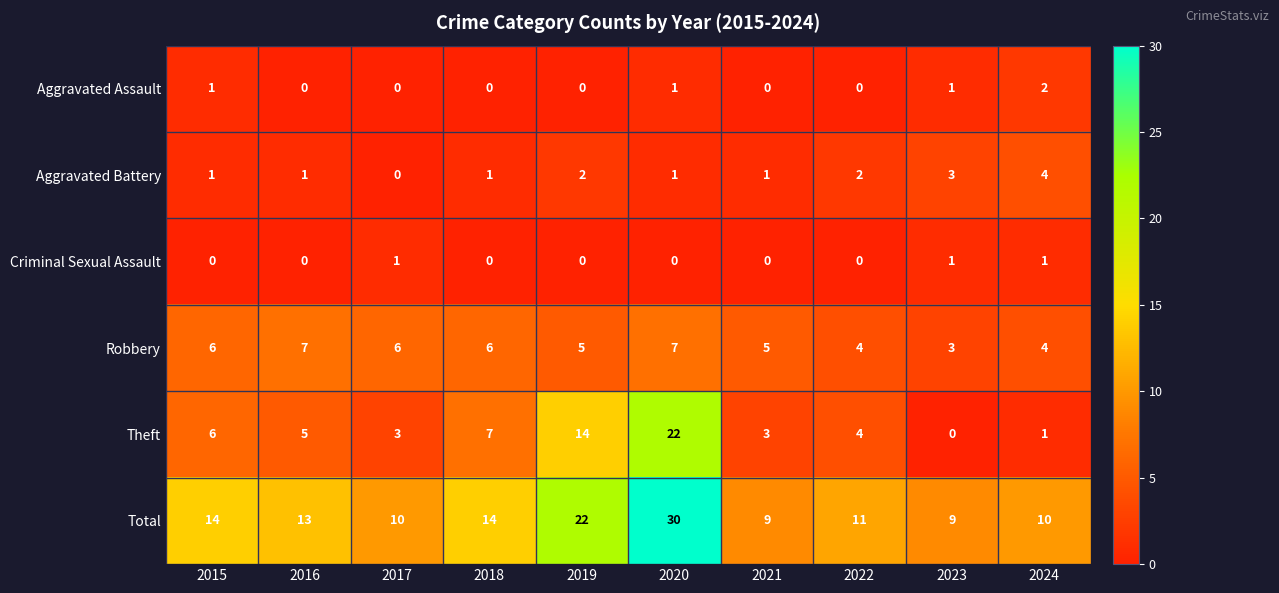

The Aggravated Assault series shows 0 at 2022. True or false?

True